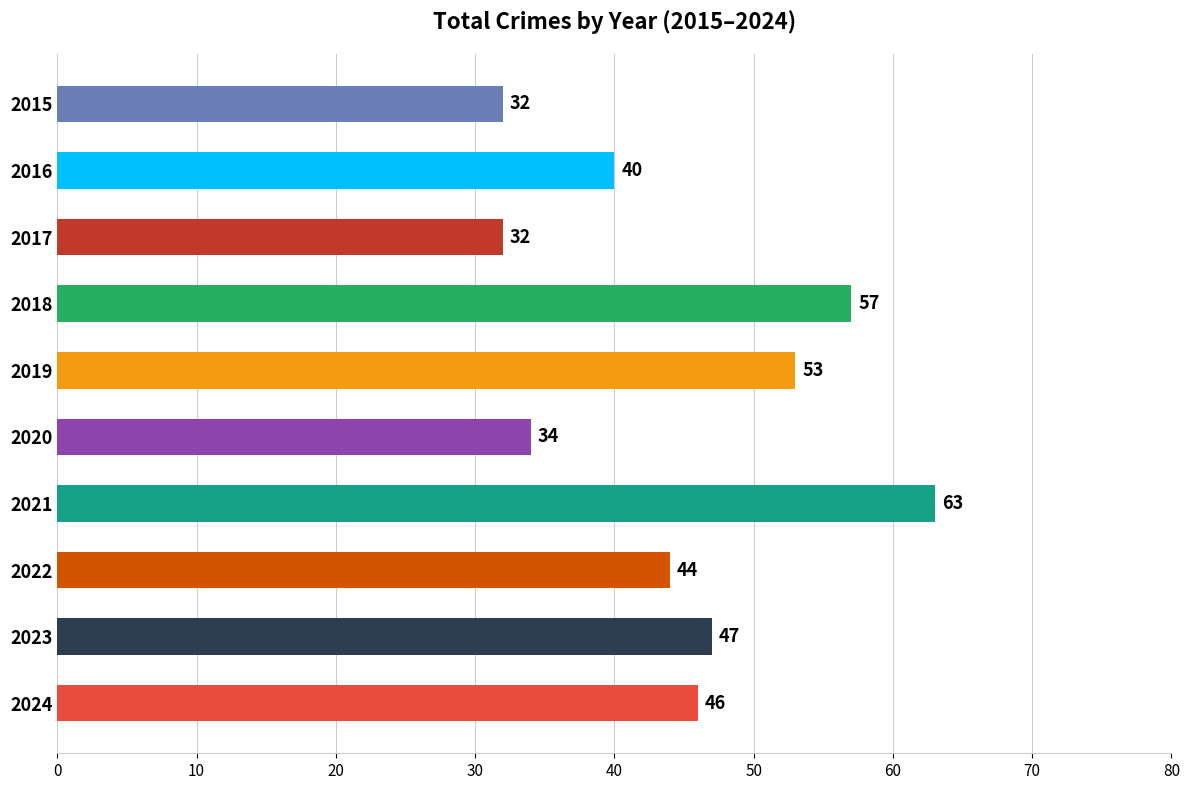

What is the value of the 5th bar from the top?

53